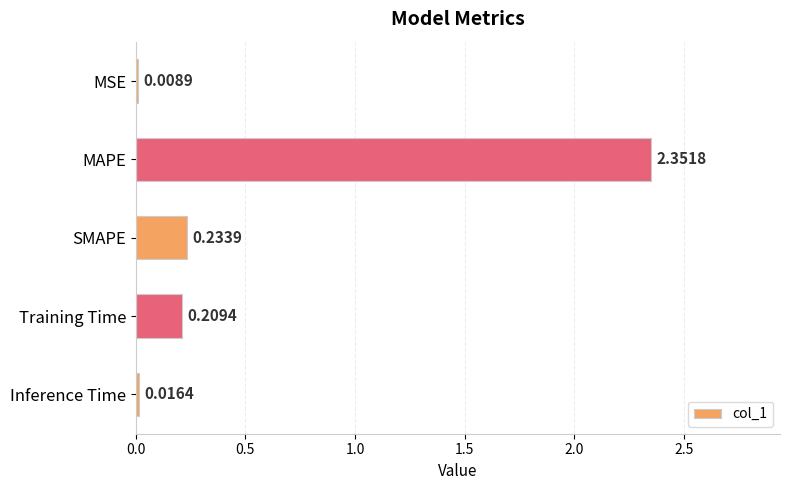

What is the average value?

0.6